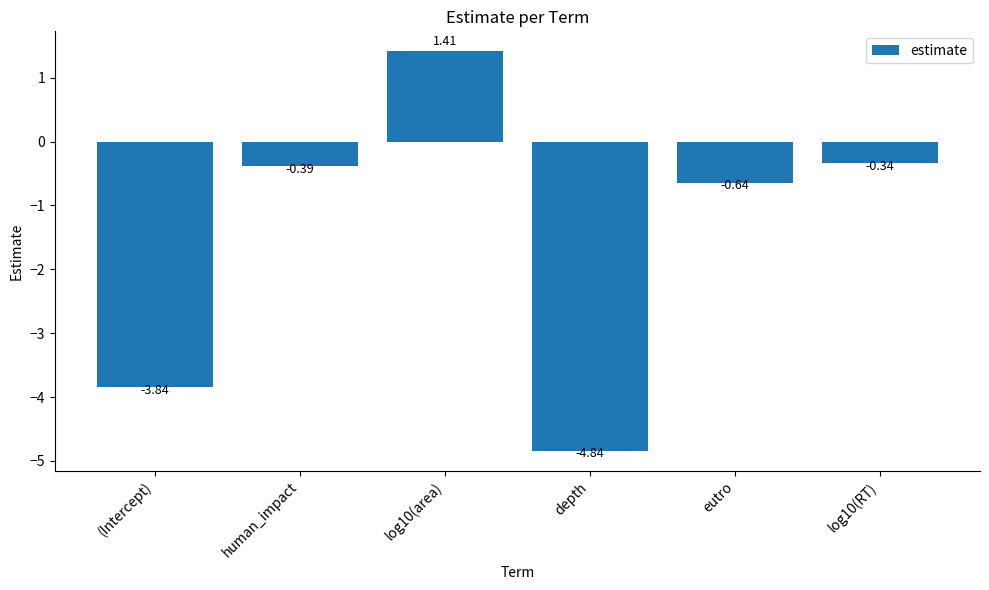

Which has a higher value, eutro or depth?

eutro